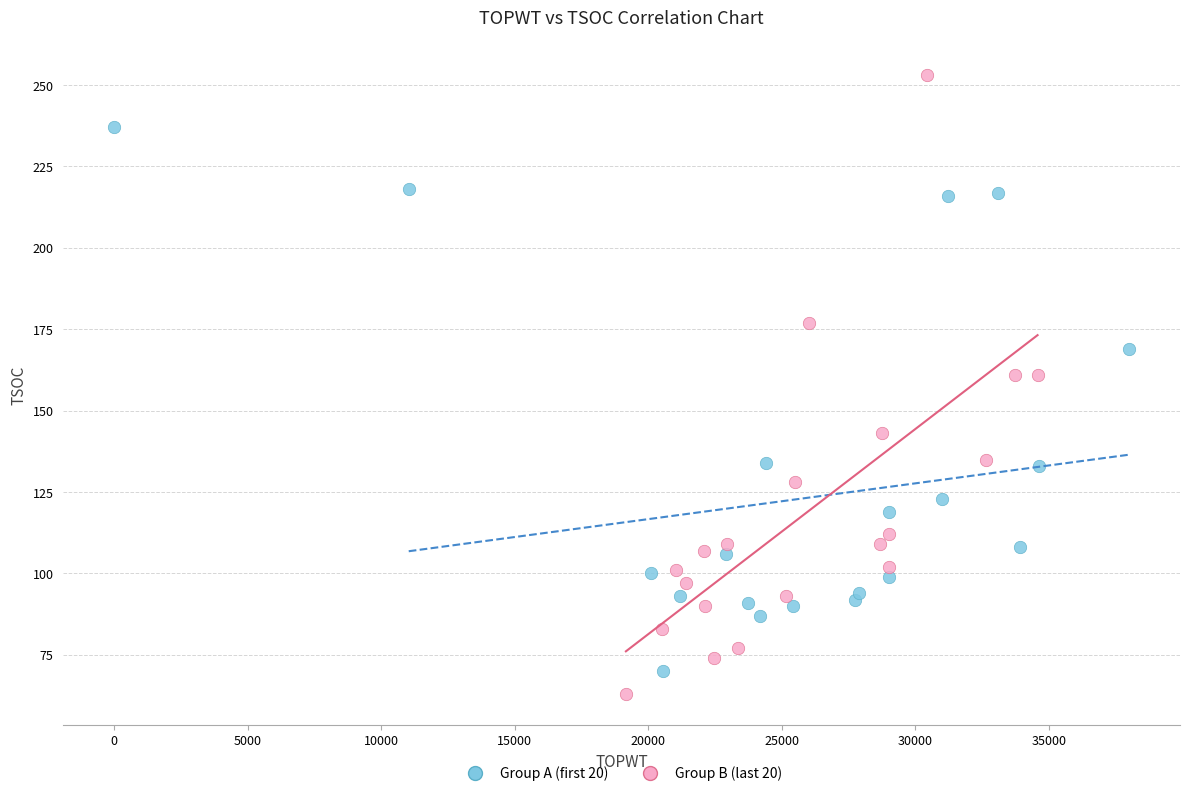

Which series has the largest Y range (max minus min)?

Group B (last 20)